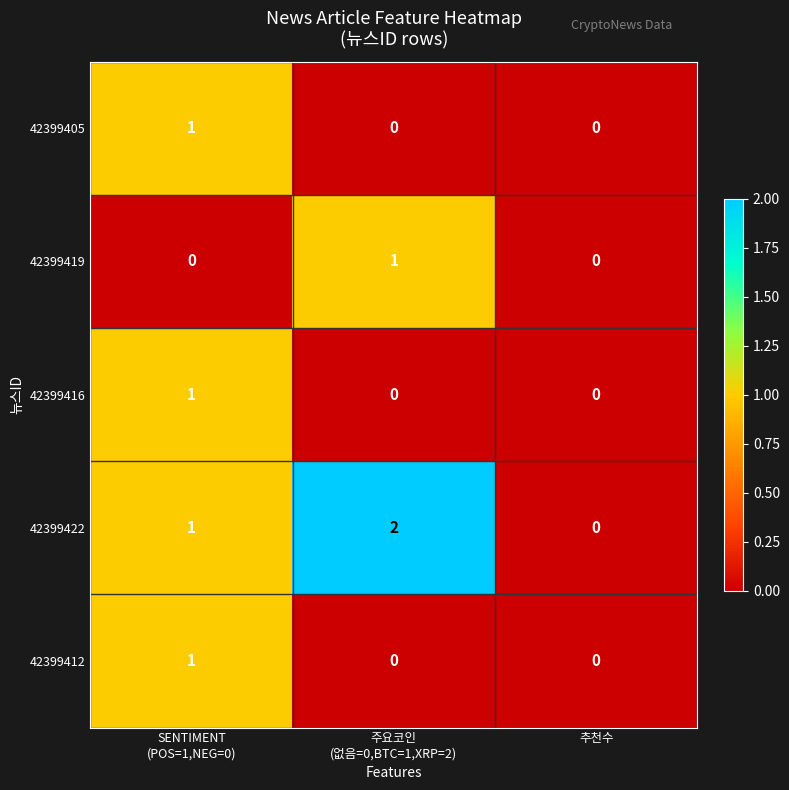

Which series has the largest range (max minus min)?

42399422